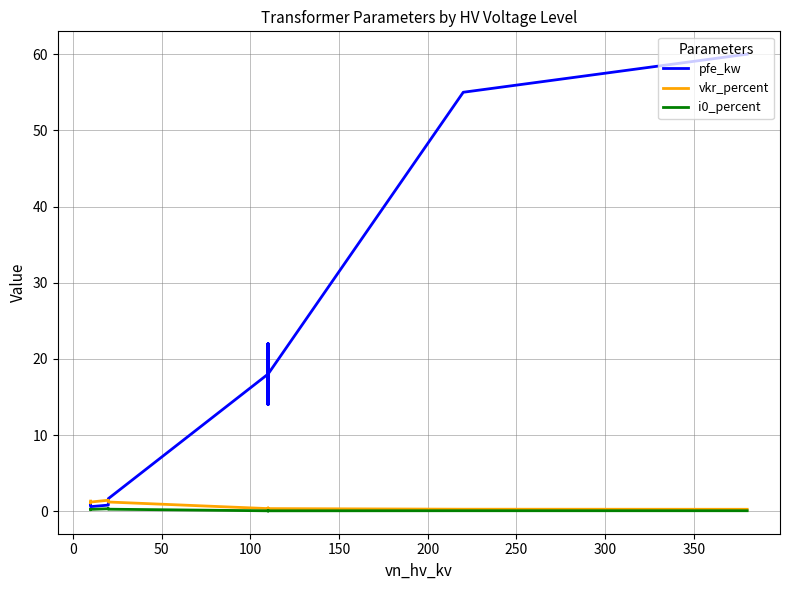

What is the difference between the i0_percent values at 50 and 0?

0.1